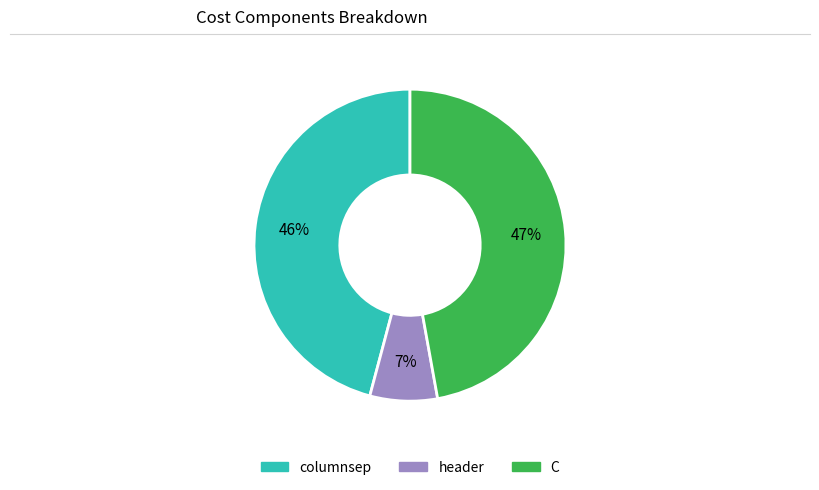

Between columnsep and C, which is larger?

C